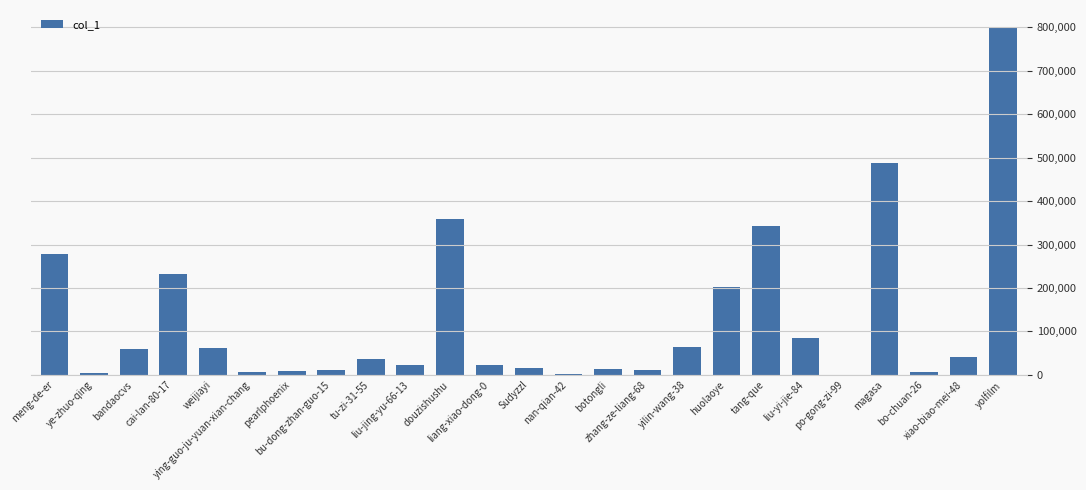

What is the sum of all values?

3179631